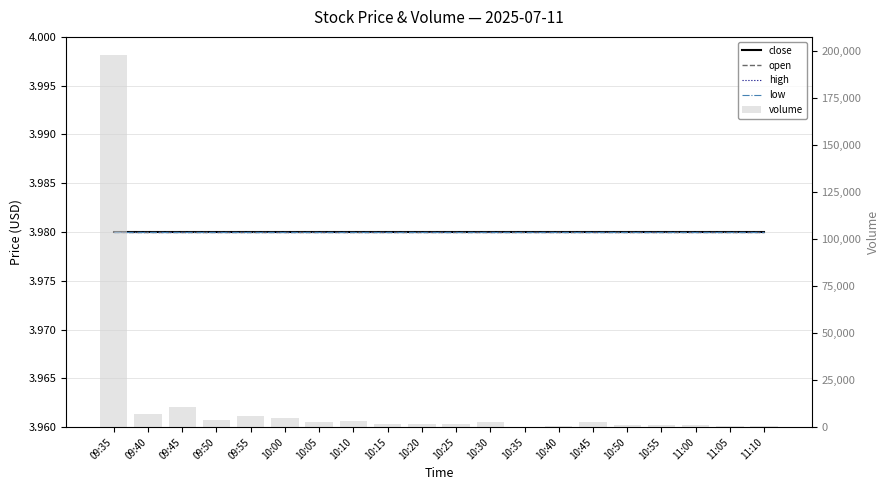

True or false: open has a value of 4.0 at 11:05.

True